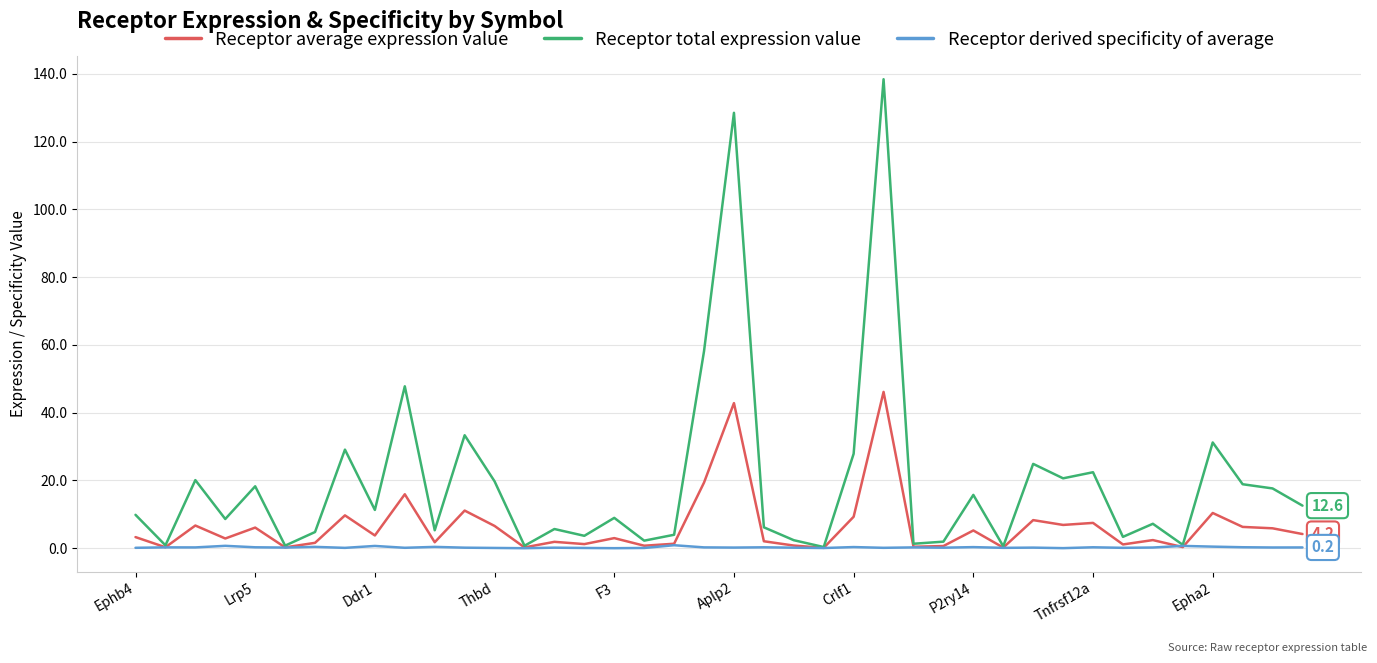

Which series has the largest range (max minus min)?

Receptor total expression value